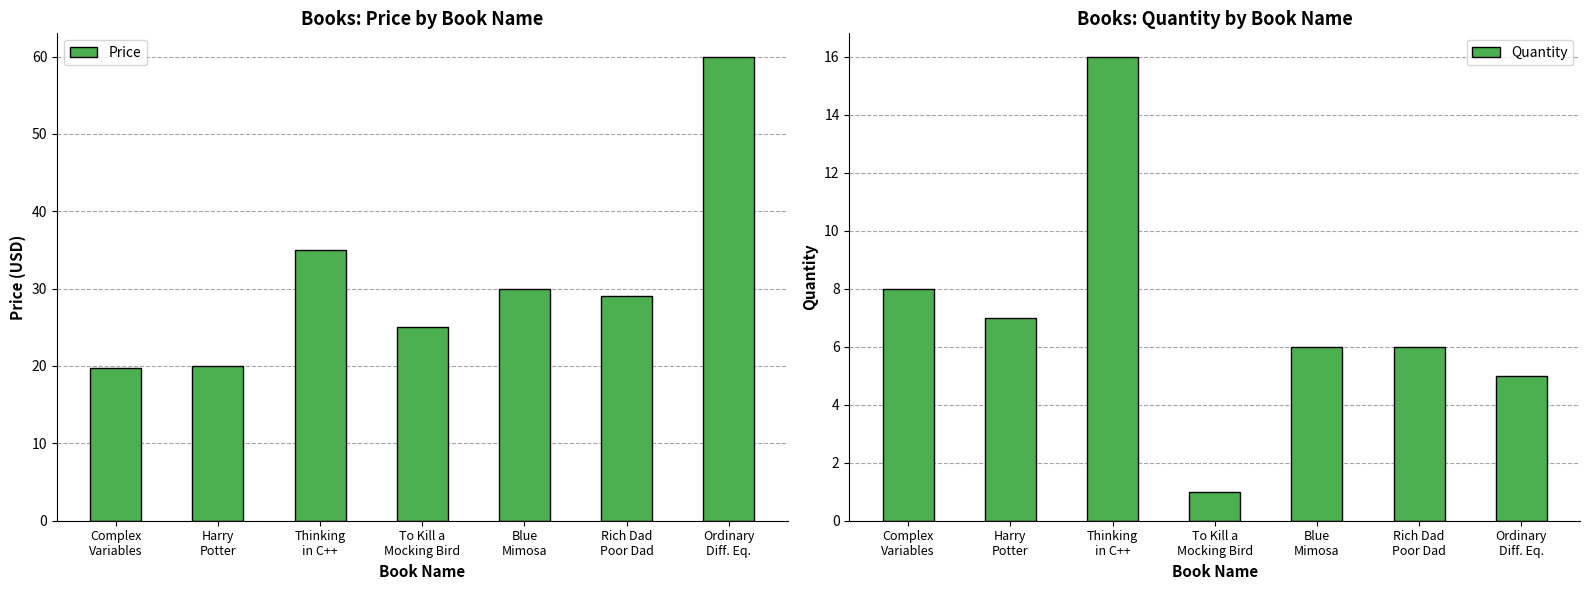

List the labels in order of Price value, smallest first.

Complex
Variables, Harry
Potter, To Kill a
Mocking Bird, Rich Dad
Poor Dad, Blue
Mimosa, Thinking
in C++, Ordinary
Diff. Eq.